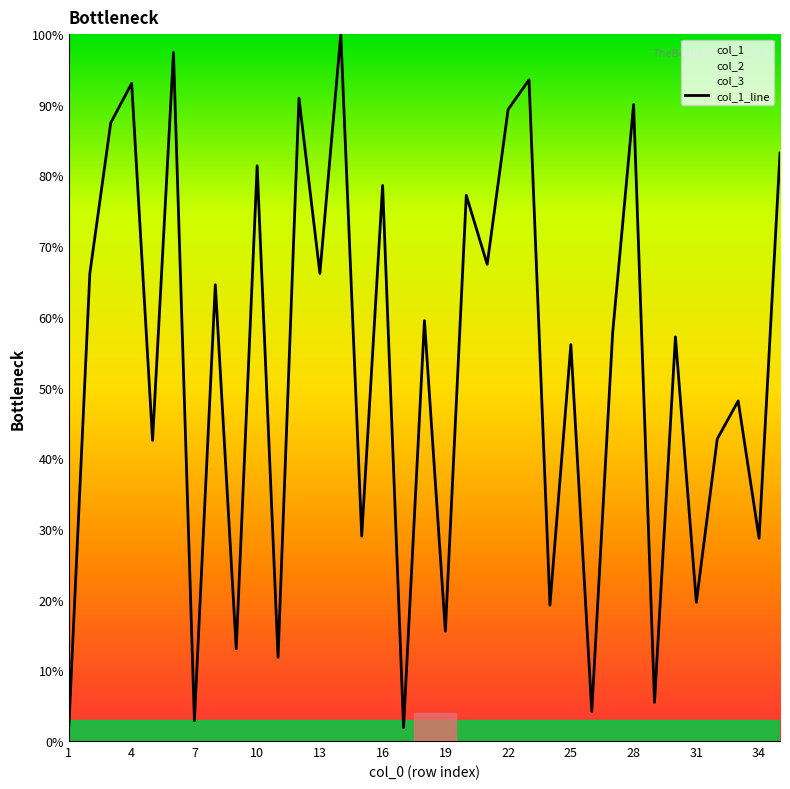

The col_1_line series shows 89.3 at 22. True or false?

True